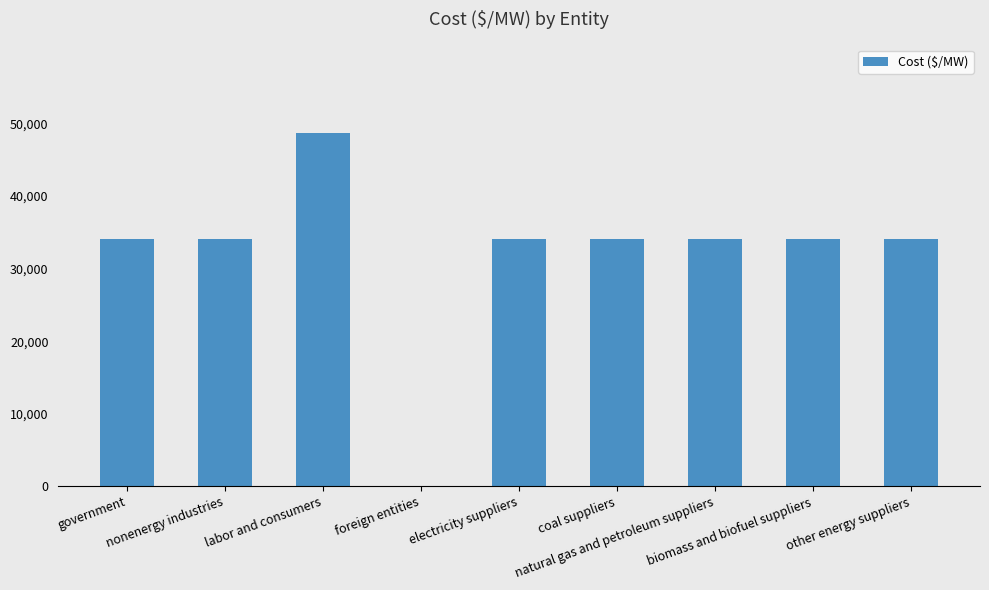

What is the greatest value displayed?

48730.9